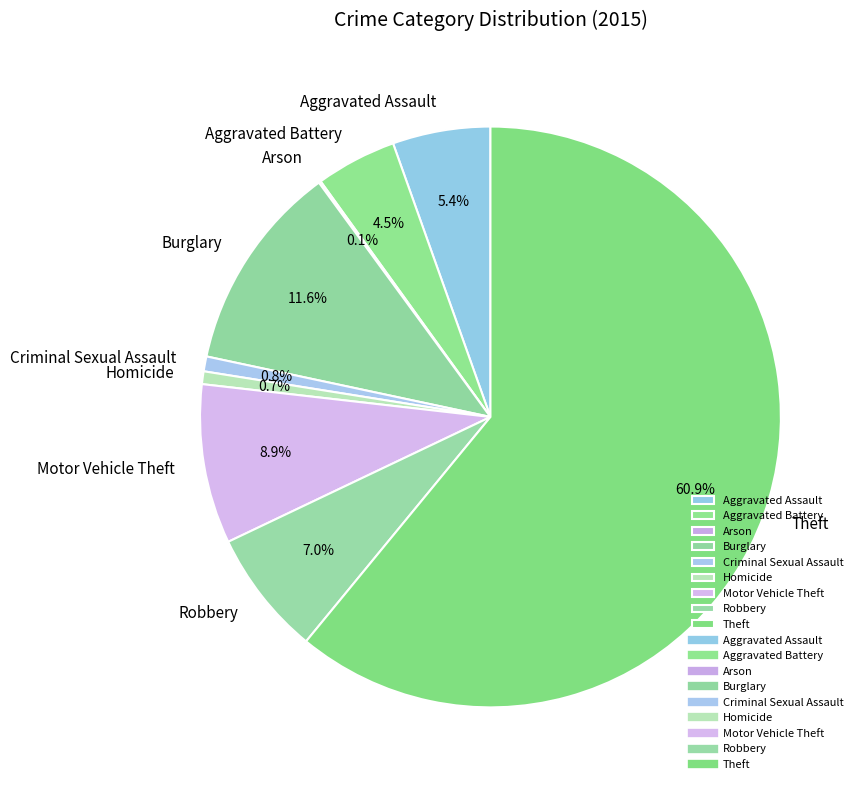

Which slice is the largest?

Theft